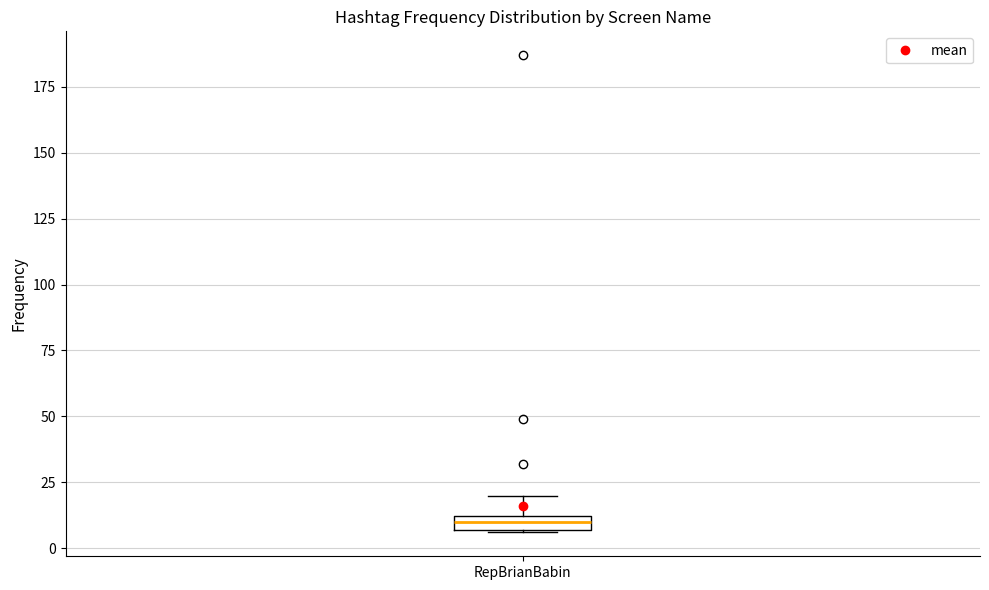

Where is the lower edge of the box for RepBrianBabin on the y-axis? The values are not printed on the chart, so give them approximately, as read against the axis.

5